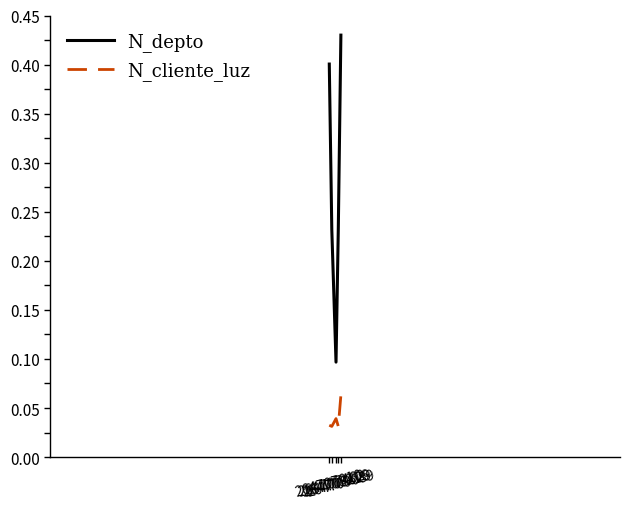

Rank the series by their maximum value, from highest to lowest.

N_depto, N_cliente_luz